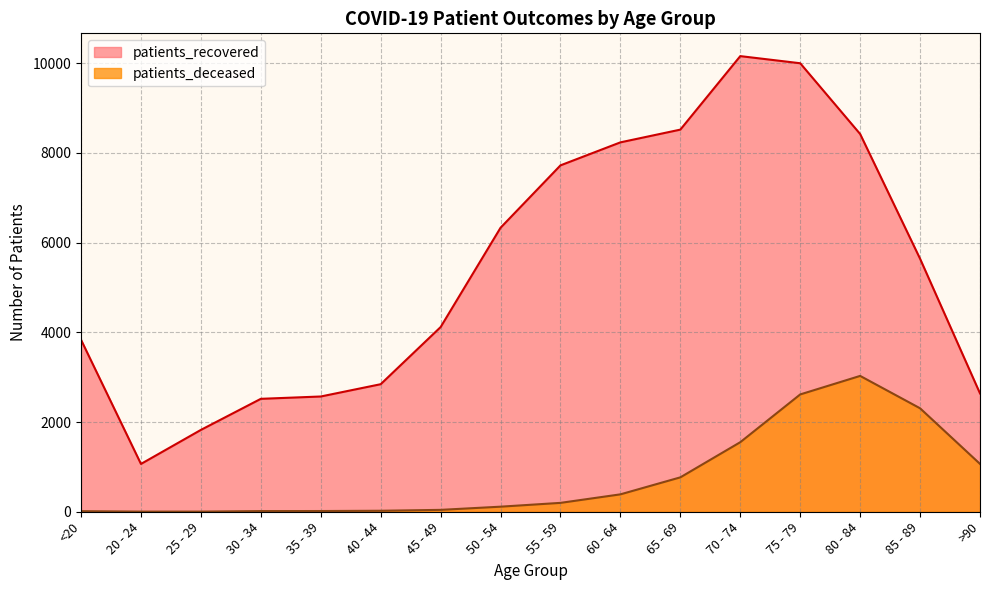

What is the total value across all series at 50 - 54?

6446